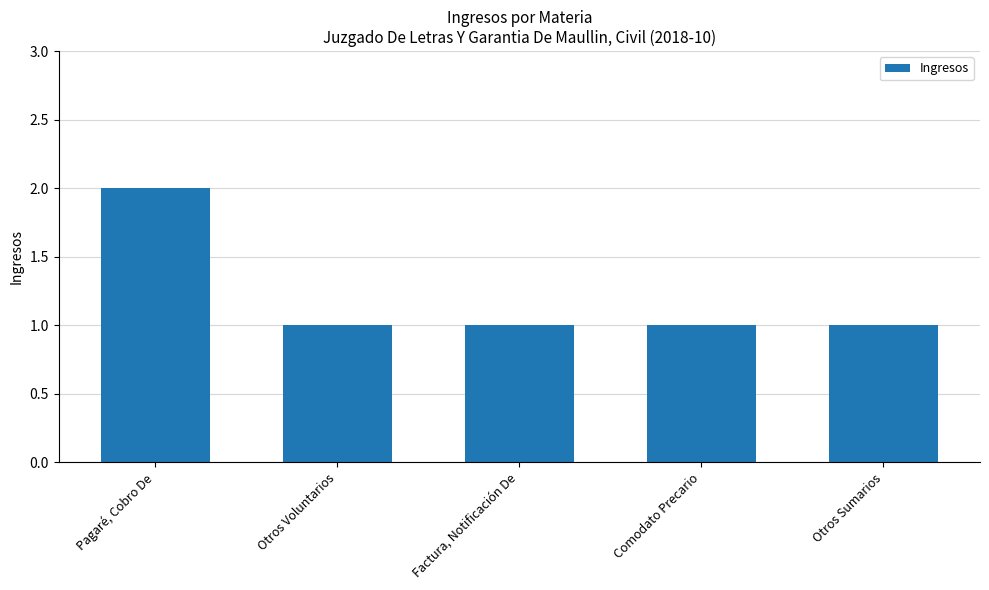

The chart shows a value of 1 at Otros Voluntarios. True or false?

True